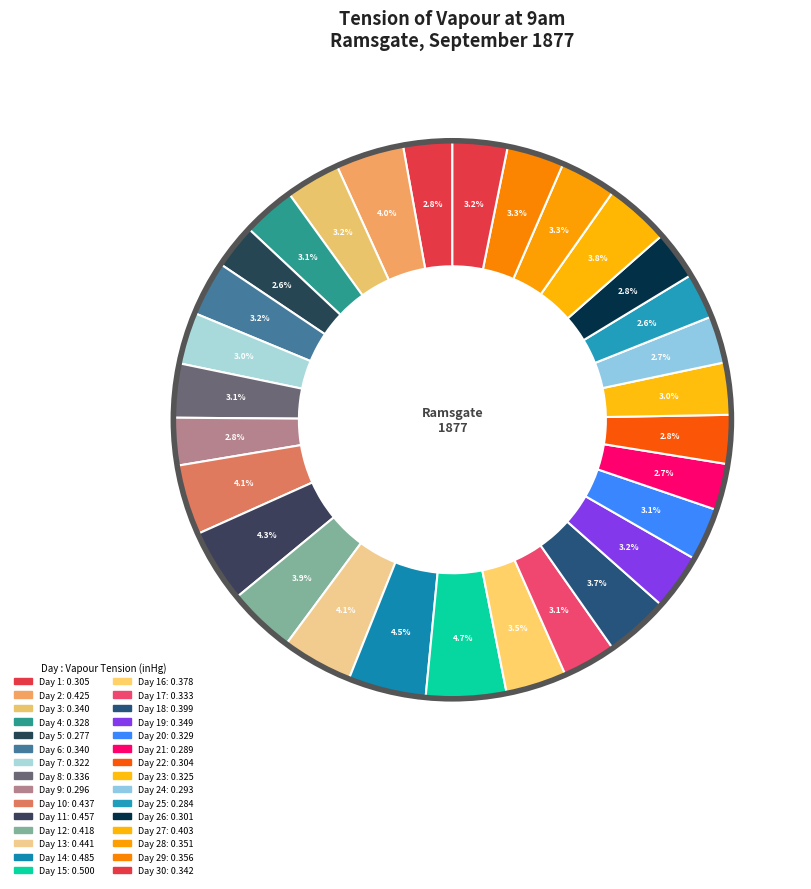

Count the number of slices in the pie.

30